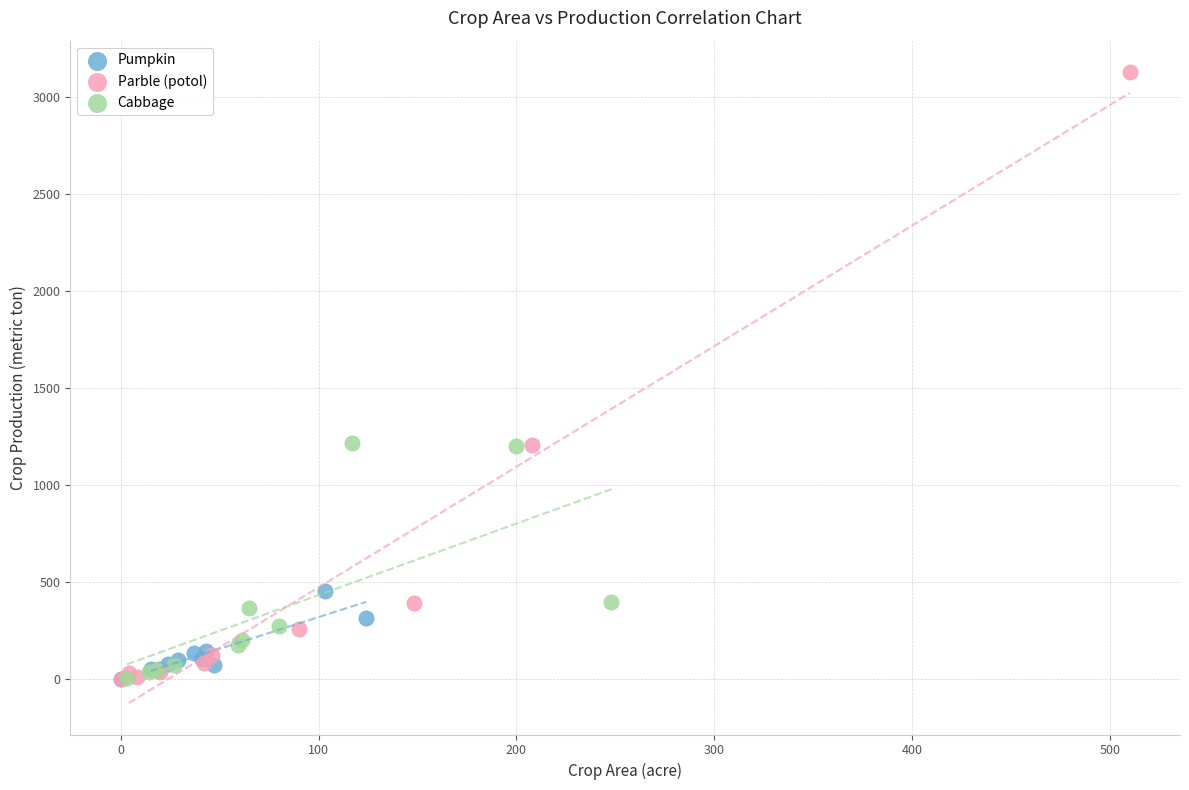

Which series reaches the maximum Y coordinate?

Parble (potol)